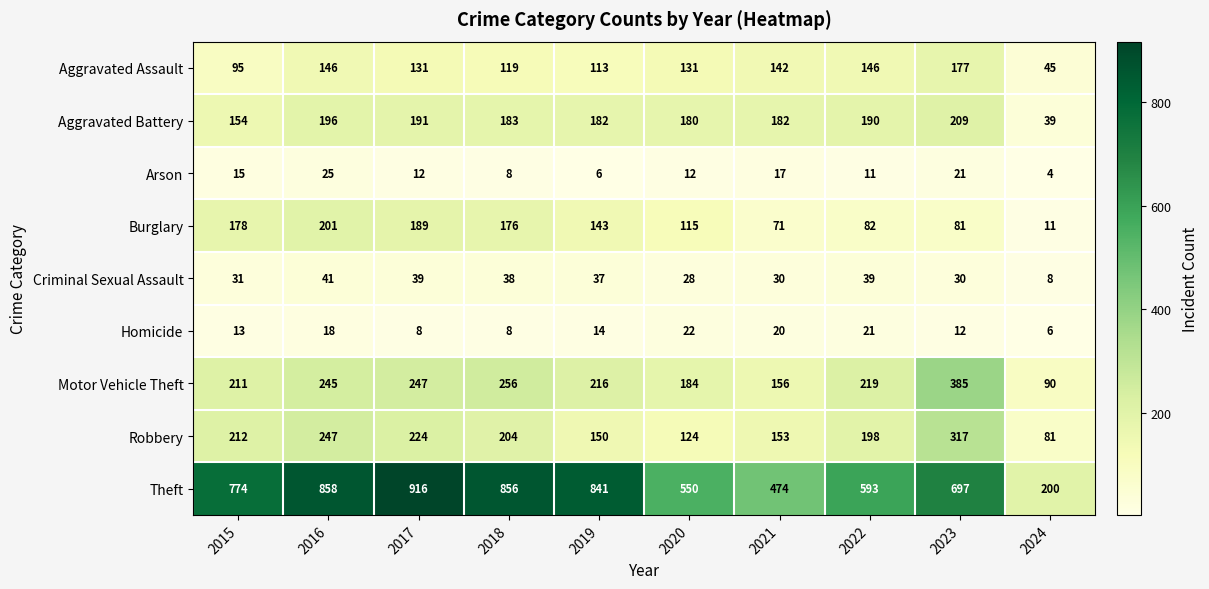

What is the average value of the Motor Vehicle Theft series?

221